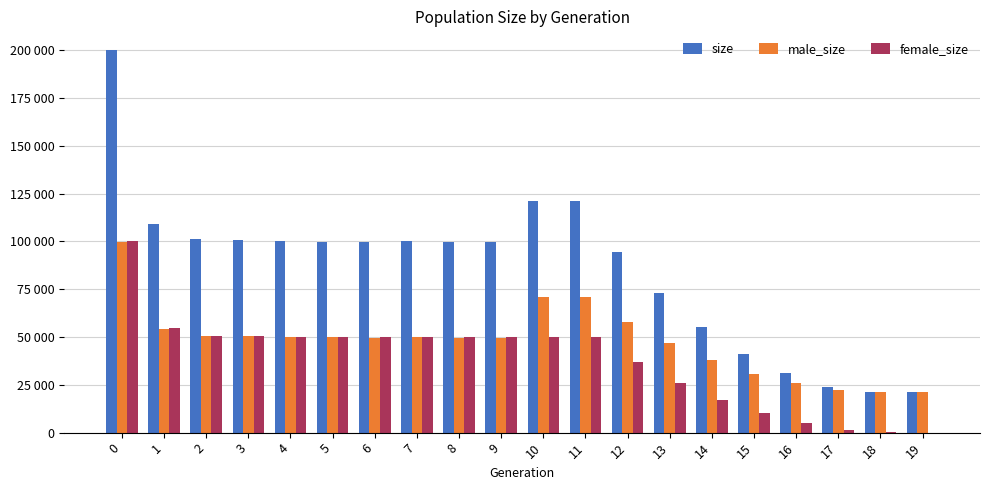

Does the chart contain stacked bars?

No